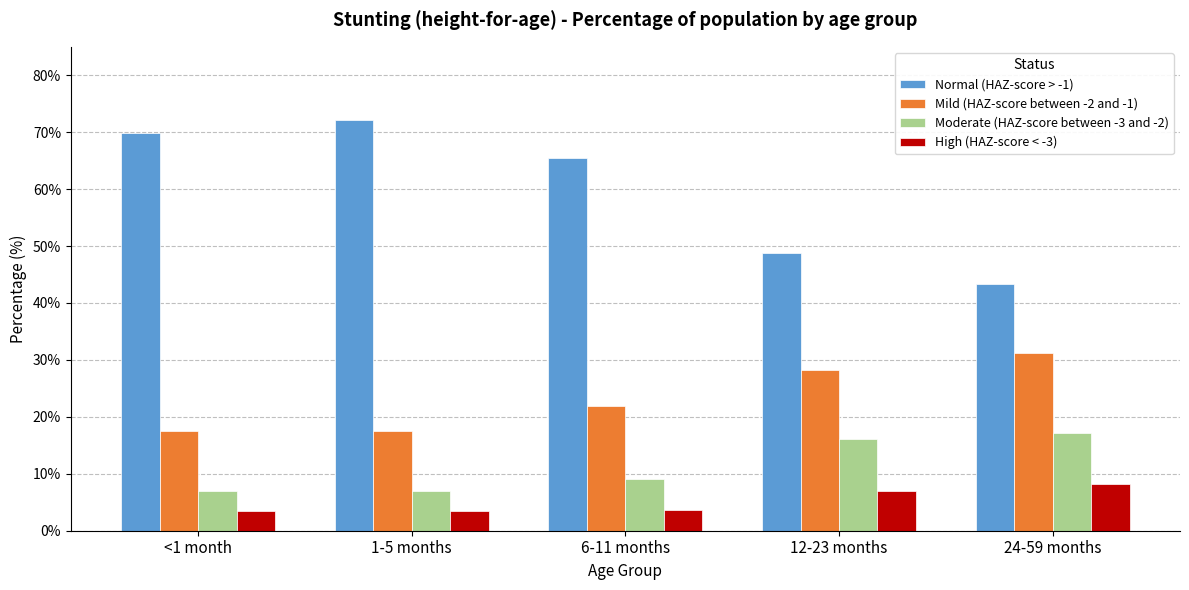

What is the value of the Normal (HAZ-score > -1) bar at the 2nd from the left?

72.1